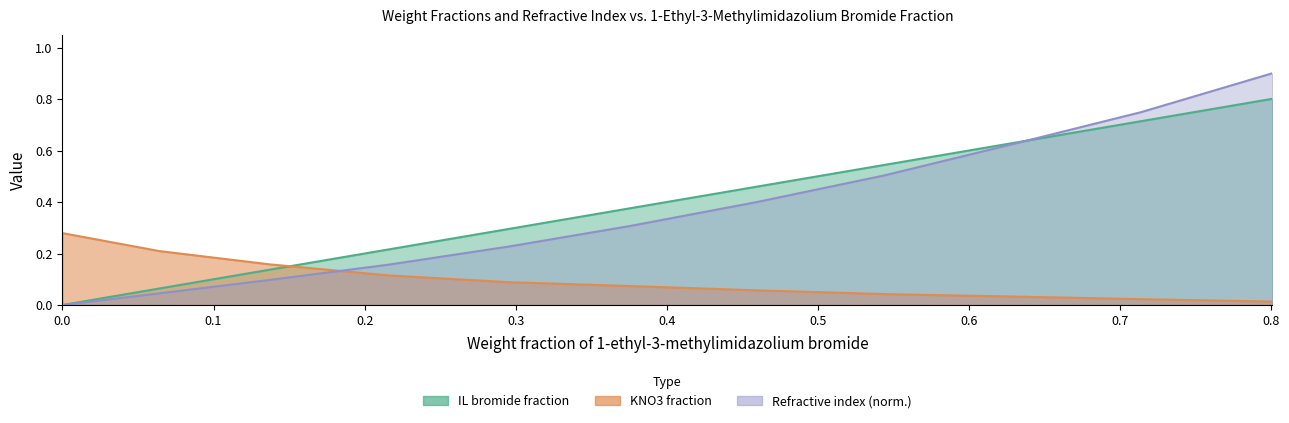

Count the number of categories in the chart.

11